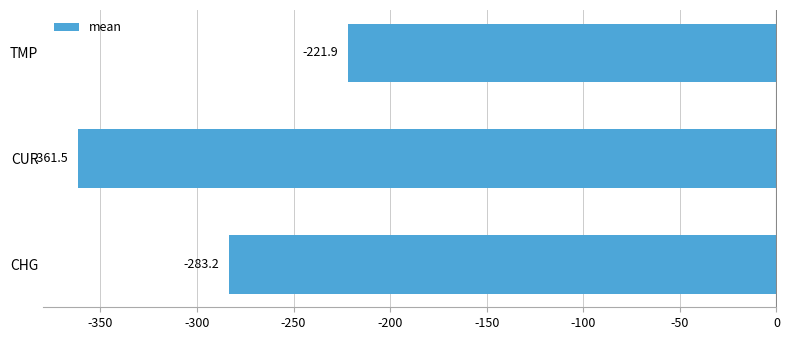

Where is the data nearest to the value -291?

CHG